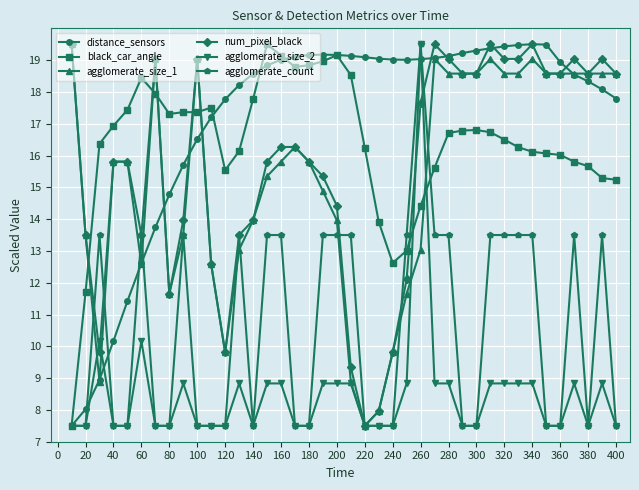

What is the average value of the agglomerate_size_1 series?

15.3